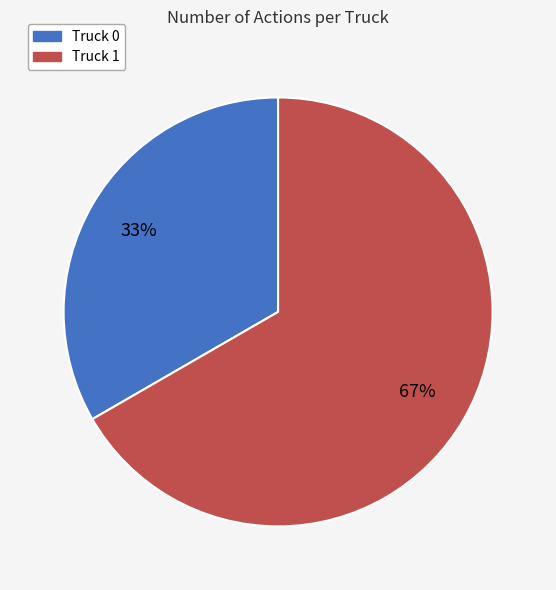

How many segments does this pie chart have?

2